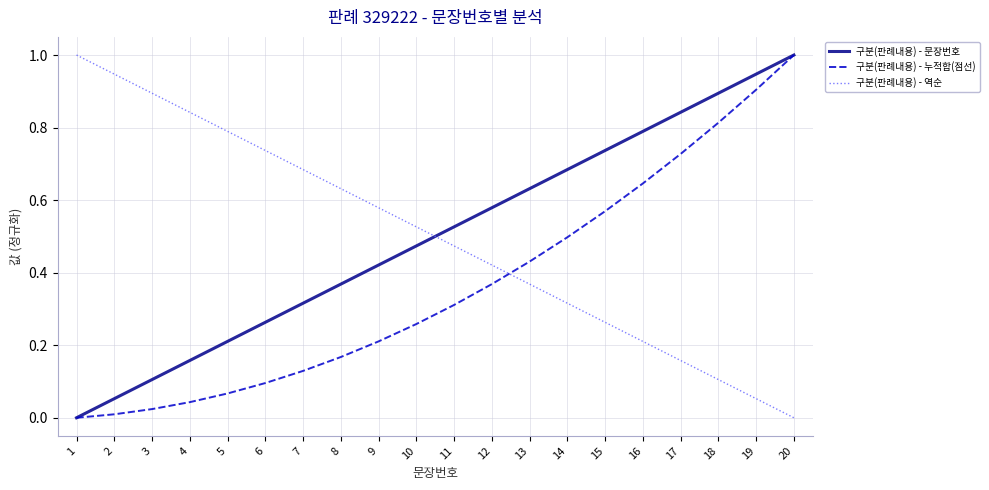

Is it true that 구분(판례내용) - 문장번호 equals 1.0 at 12?

False